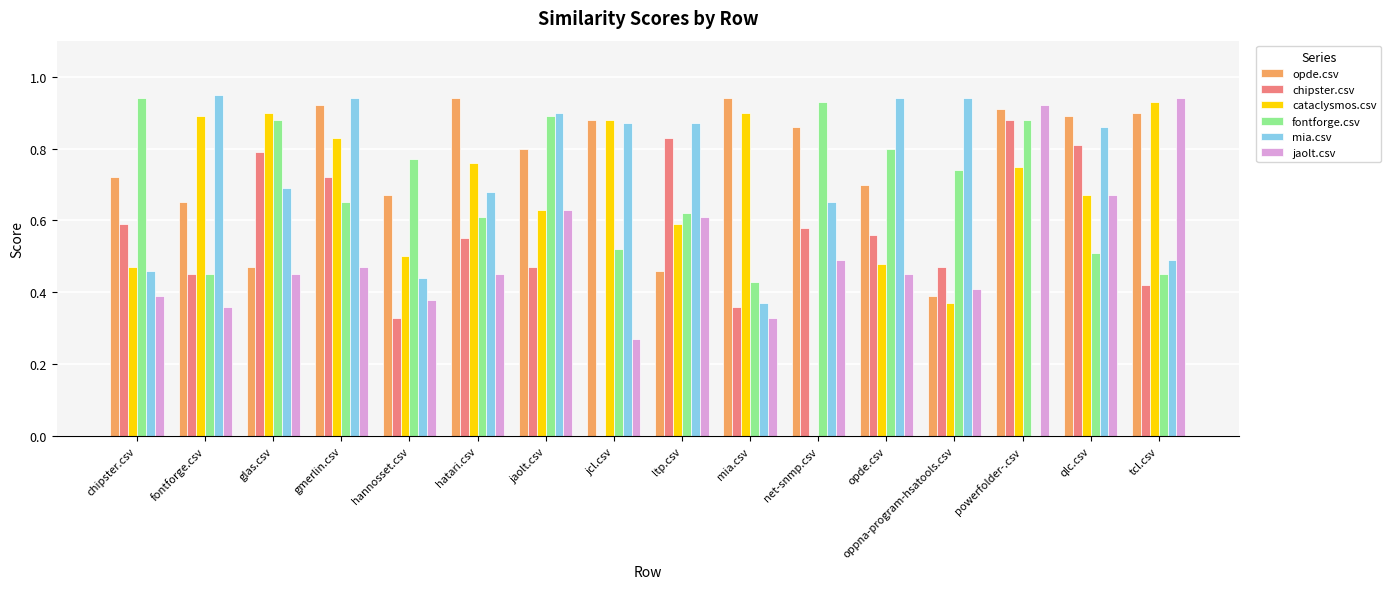

Which series has the largest total across all categories?

opde.csv